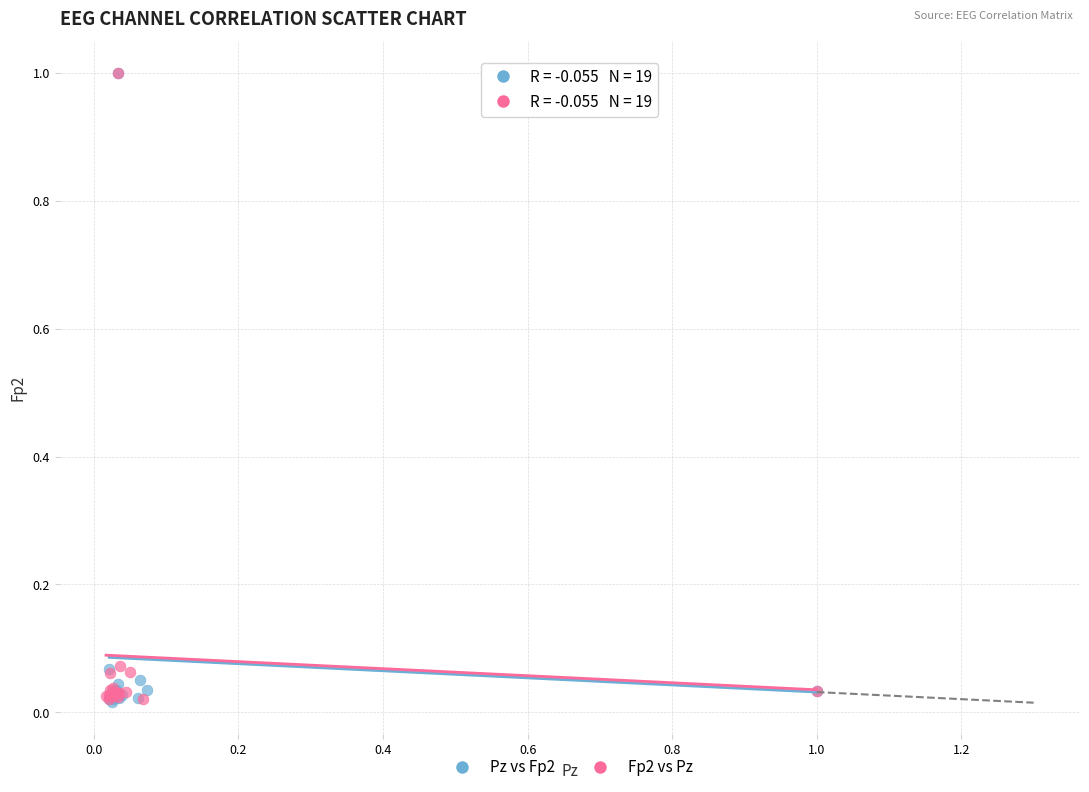

What are all the series names shown in the legend?

Pz vs Fp2, Fp2 vs Pz